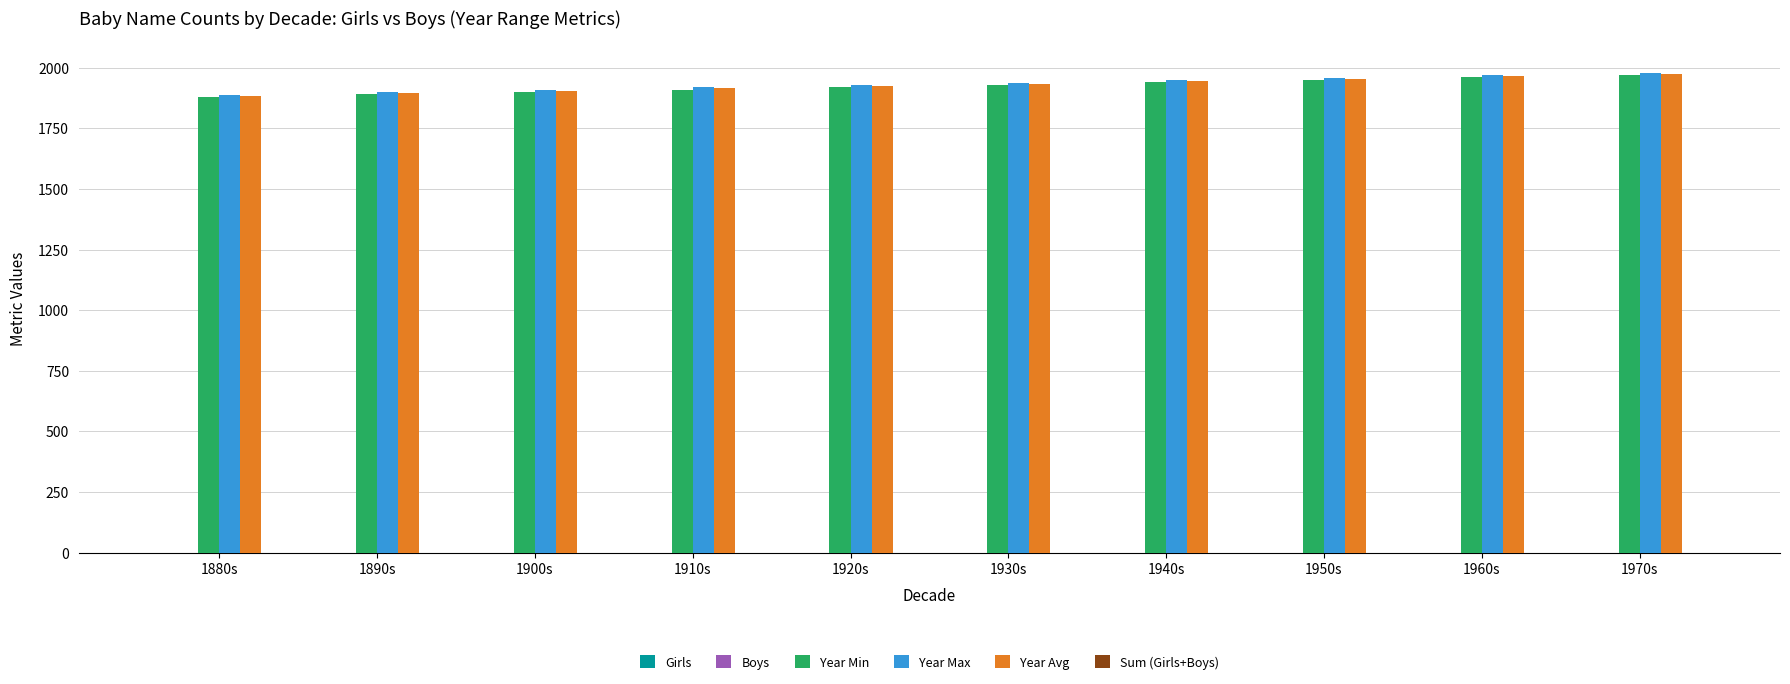

Reading right to left, list all the values displayed in this chart.

Year Min: 1970.0	1960.0	1950.0	1940.0	1930.0	1920.0	1910.0	1900.0	1890.0	1880.0
Year Max: 1979.0	1969.0	1959.0	1949.0	1939.0	1929.0	1919.0	1909.0	1899.0	1889.0
Year Avg: 1974.5	1964.5	1954.5	1944.5	1934.5	1924.5	1914.5	1904.5	1894.5	1884.5